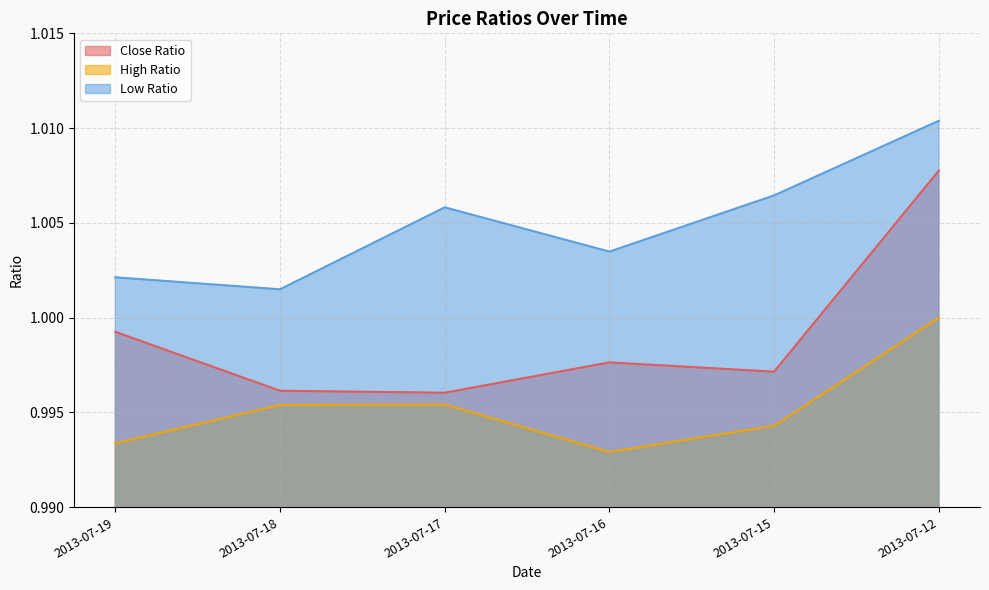

True or false: Low Ratio and Close Ratio intersect in this chart.

False